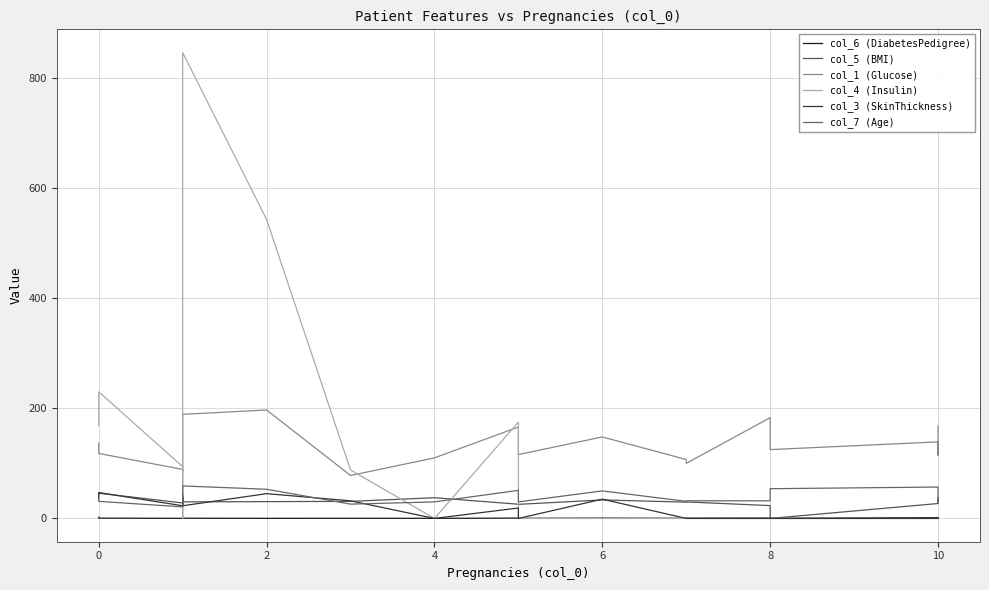

In col_1 (Glucose), how many points are higher than both neighbors (excluding endpoints)?

5